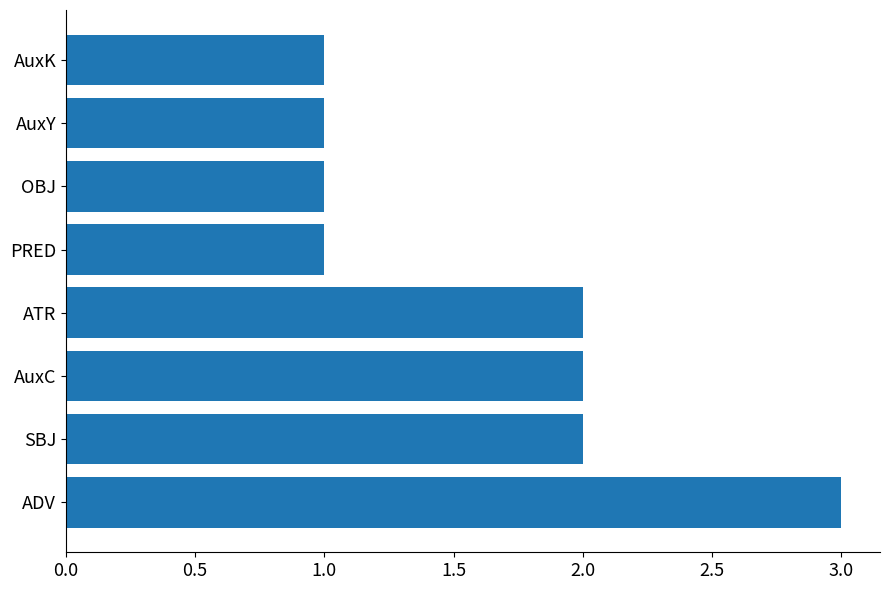

At which category does the chart reach its peak across all series?

ADV